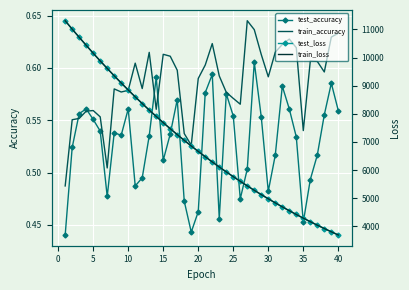

Rank the series at 24 from highest to lowest value.

test_loss, train_loss, train_accuracy, test_accuracy